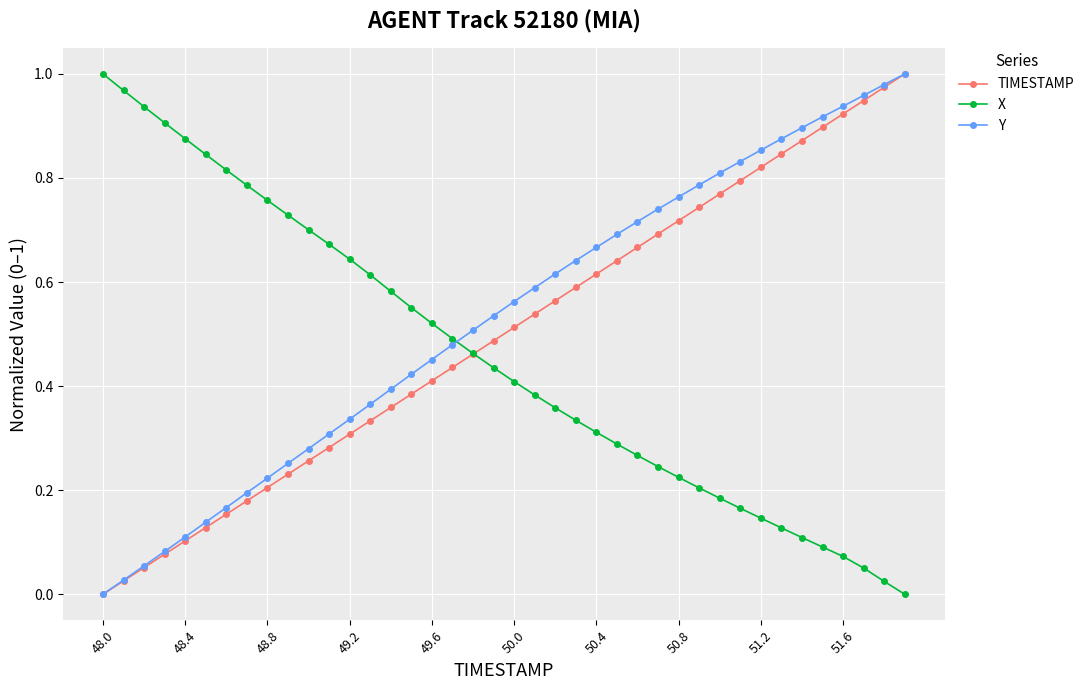

True or false: Y and X intersect in this chart.

True